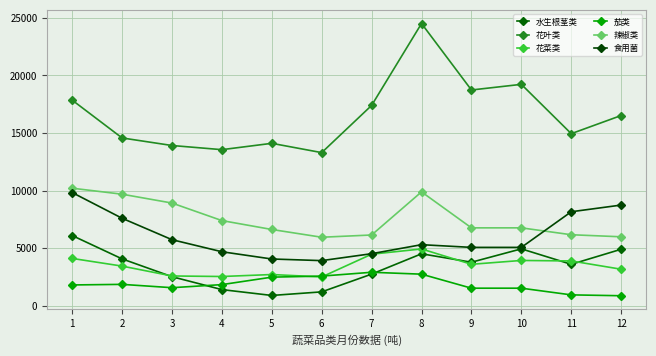

How many lines are shown in the chart?

6